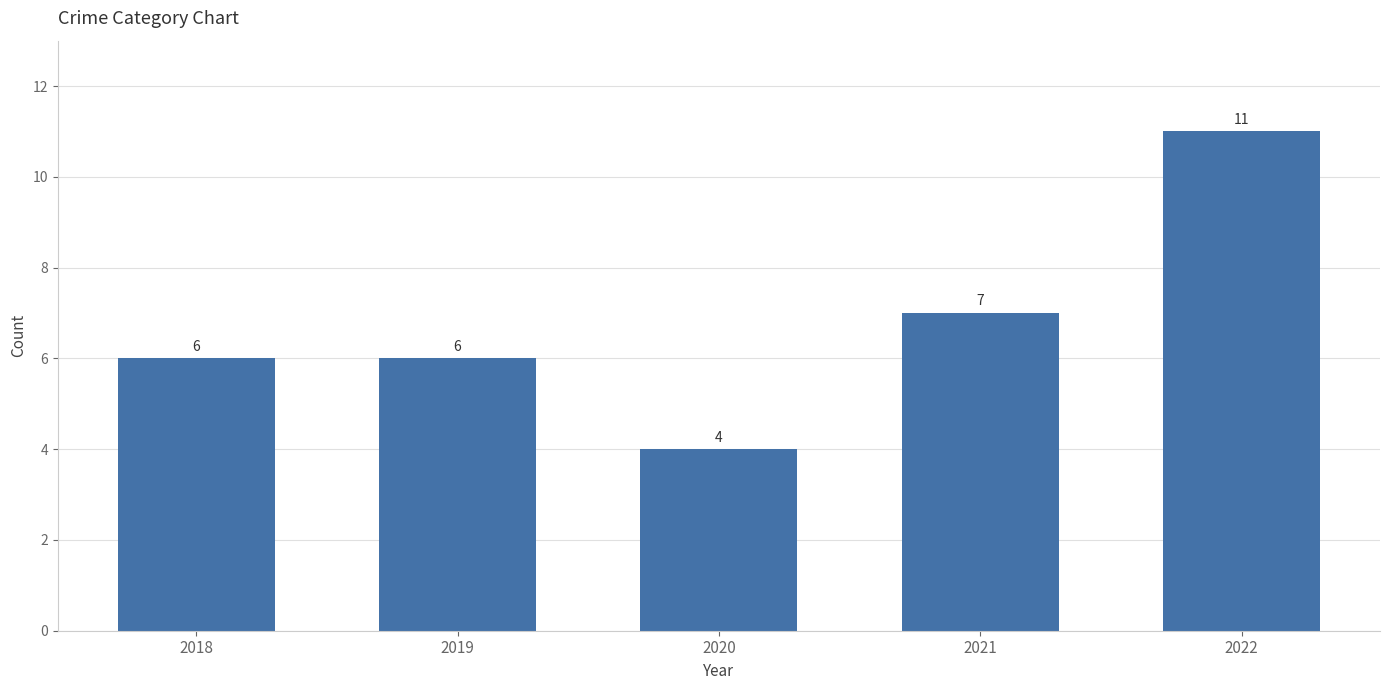

What is the difference between the second highest and second lowest values?

1